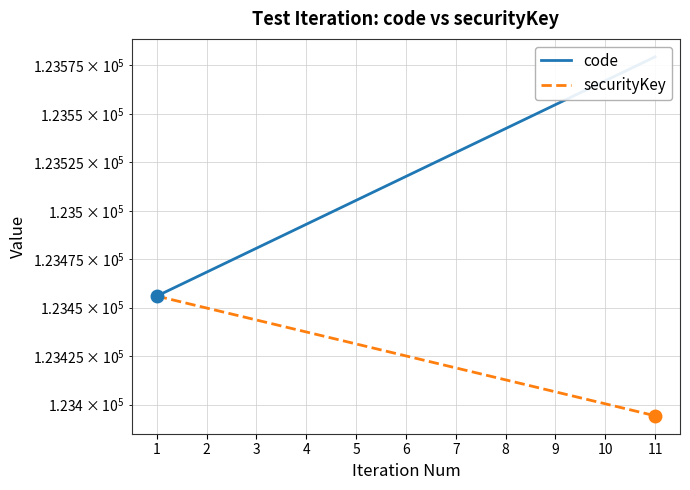

What is the minimum value for securityKey?

123394.3